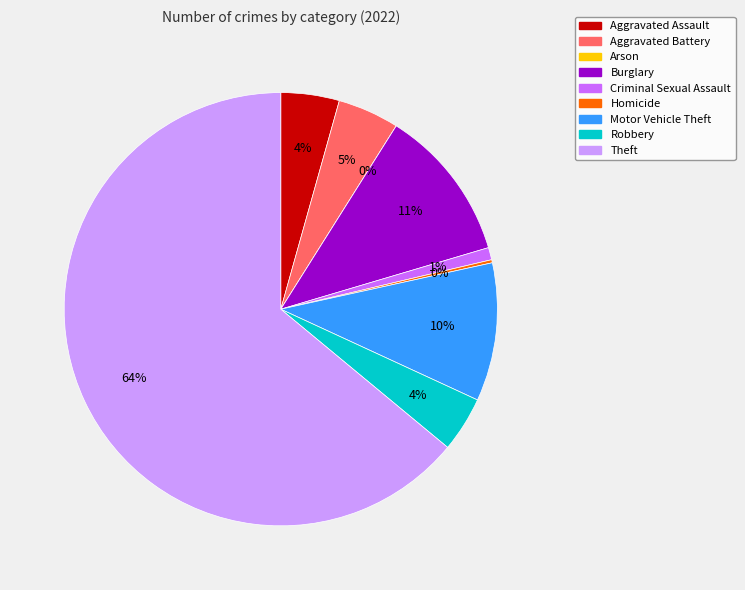

How many segments does this pie chart have?

9